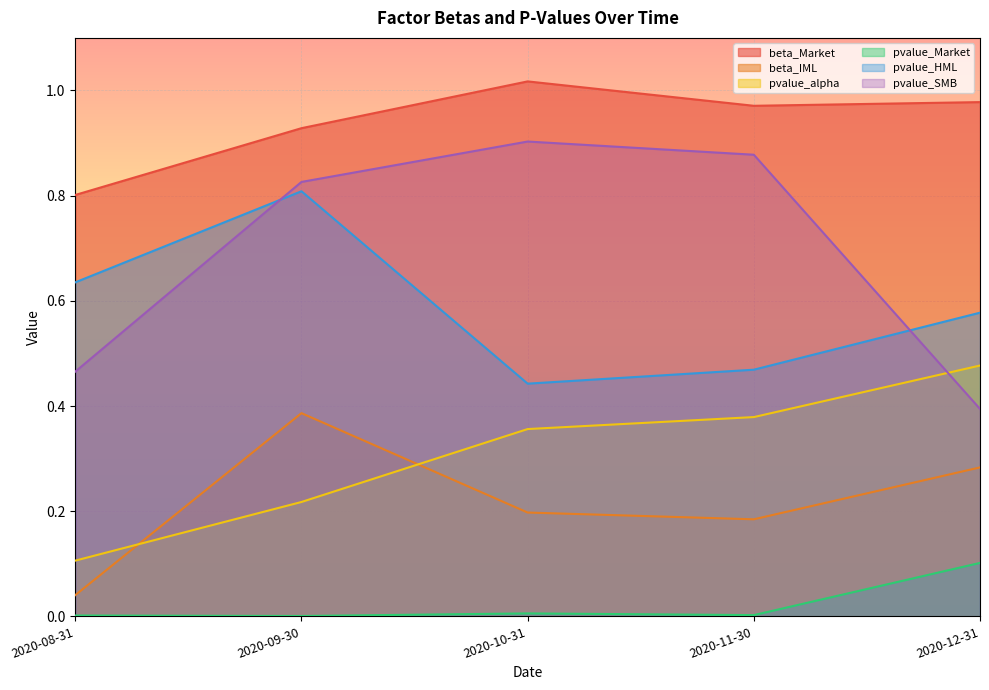

What is the difference between the highest and lowest values at 2020-12-31?

0.9